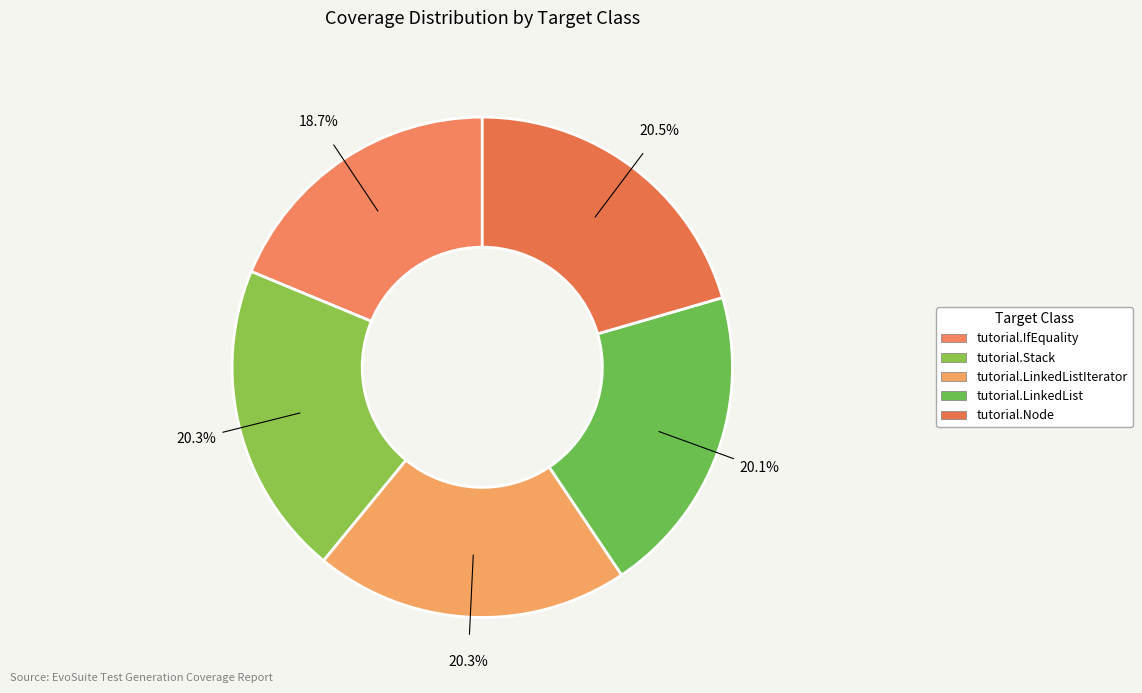

How many segments does this pie chart have?

5